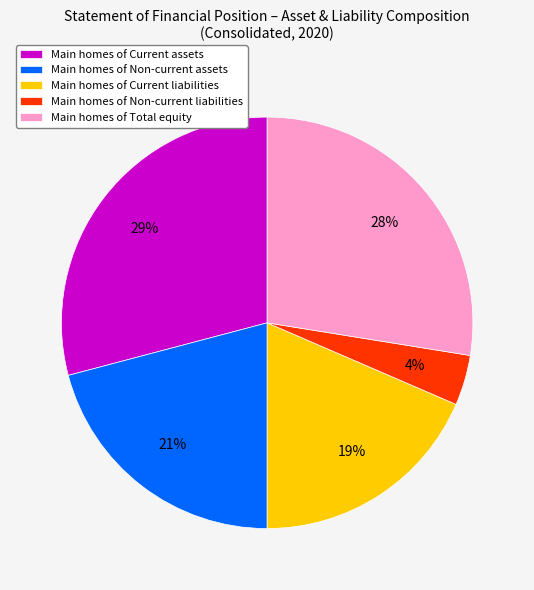

Count the number of slices in the pie.

5